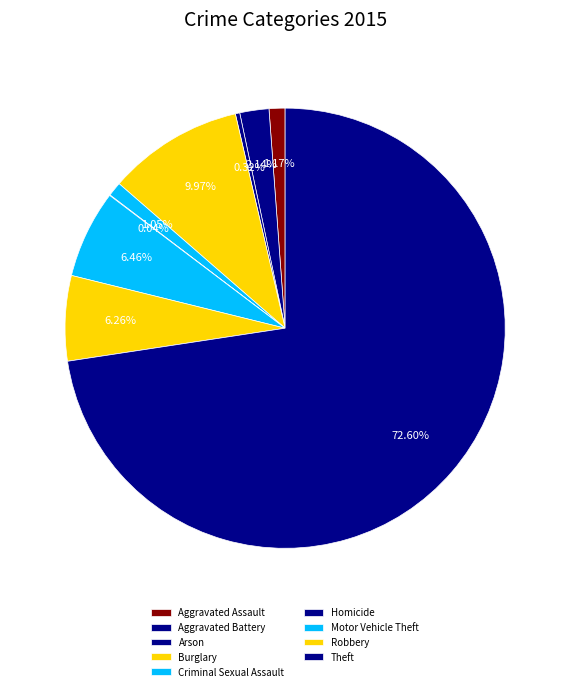

What is the majority slice?

Theft